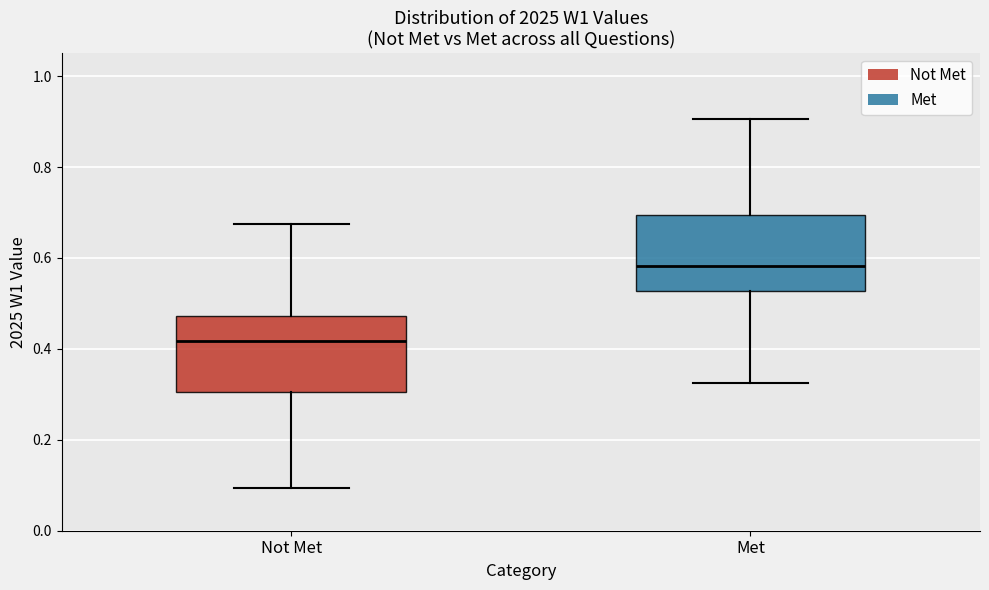

Where does the lower whisker of the box for Not Met end on the y-axis? The values are not printed on the chart, so give them approximately, as read against the axis.

0.10